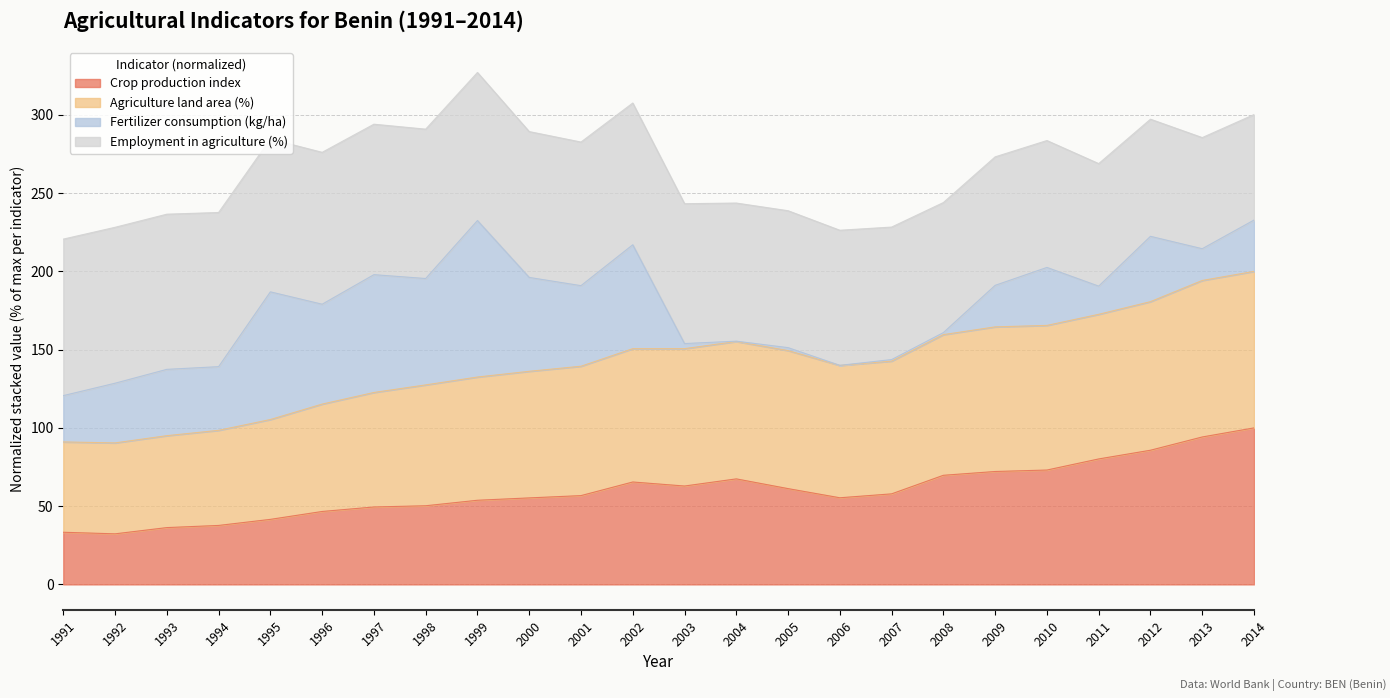

True or false: Crop production index and Agriculture land area (%) intersect in this chart.

False